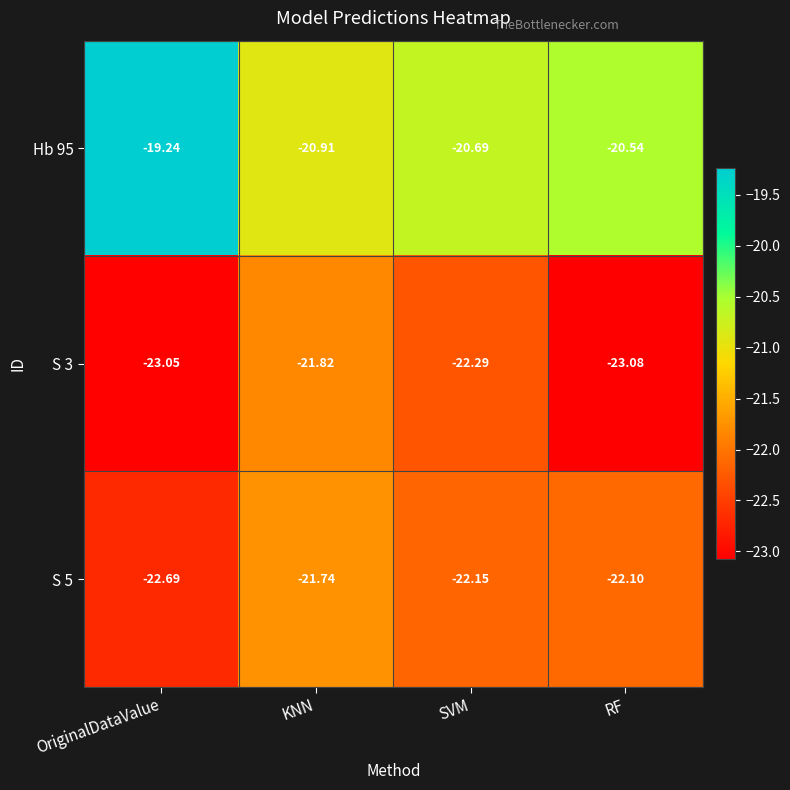

At which label does S 3 reach its peak?

KNN